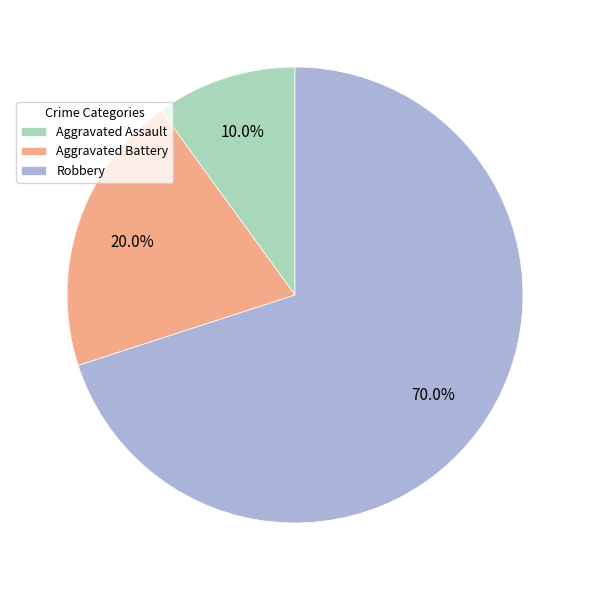

What is the majority slice?

Robbery